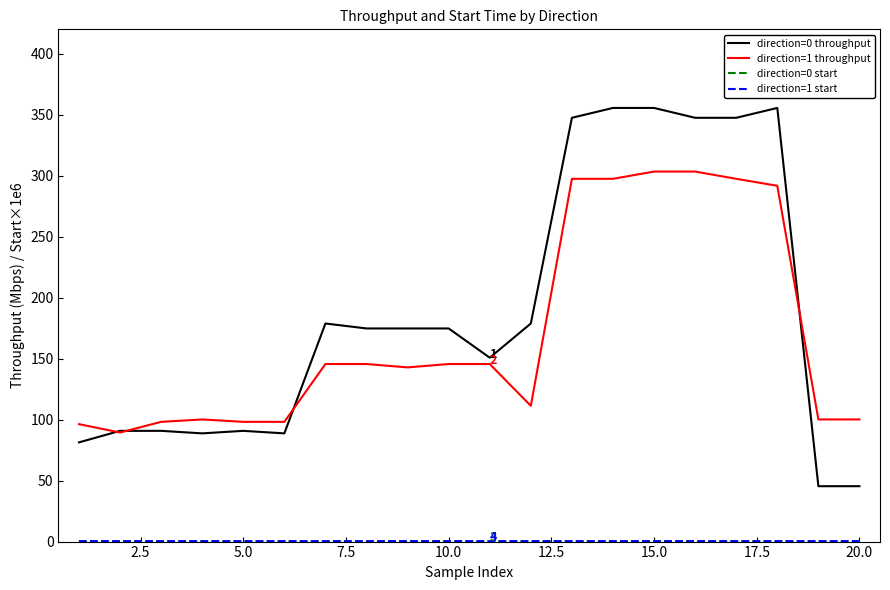

What is the greatest value displayed?

355.5